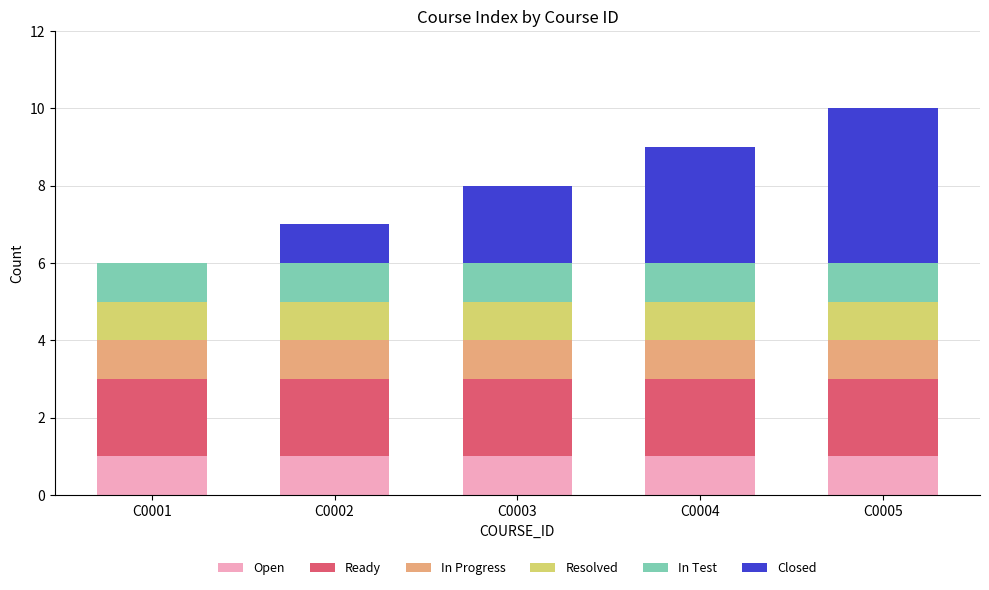

True or false: Open has a value of 1 at C0003.

True